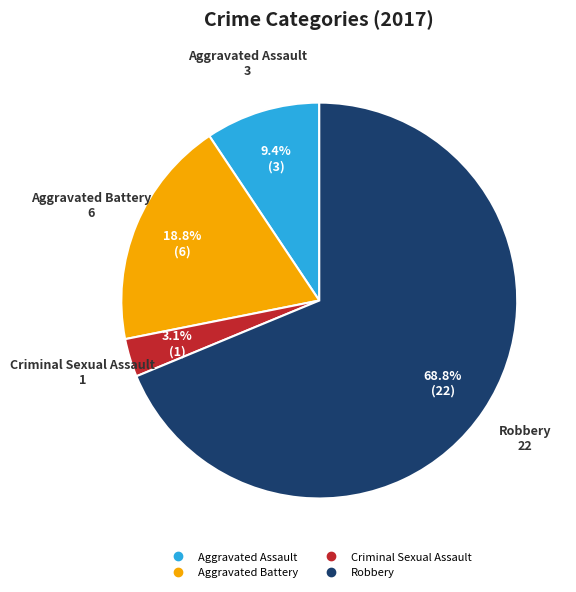

Which slice is the smallest?

Criminal Sexual Assault